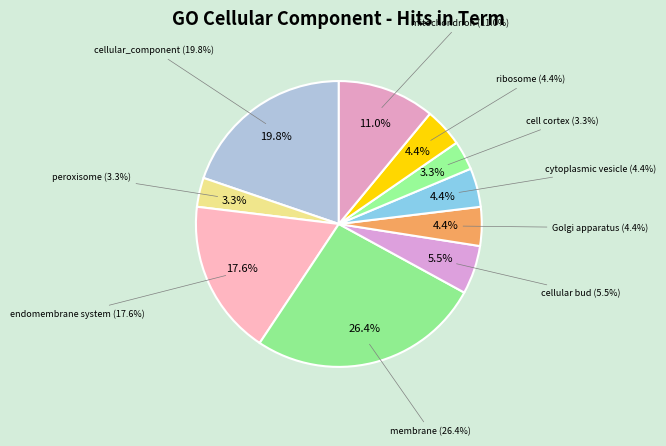

How many slices are in this pie chart?

10